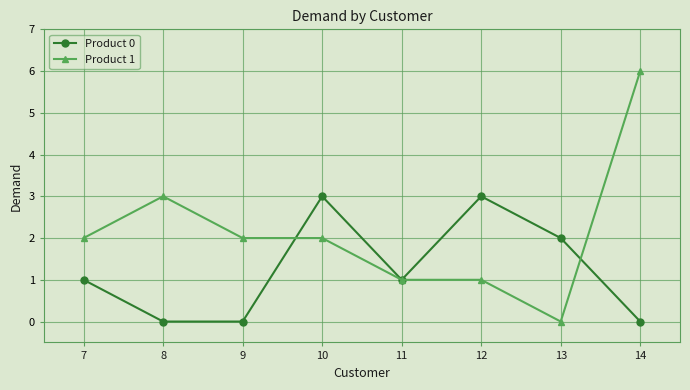

The Product 1 series shows 2 at 10. True or false?

True